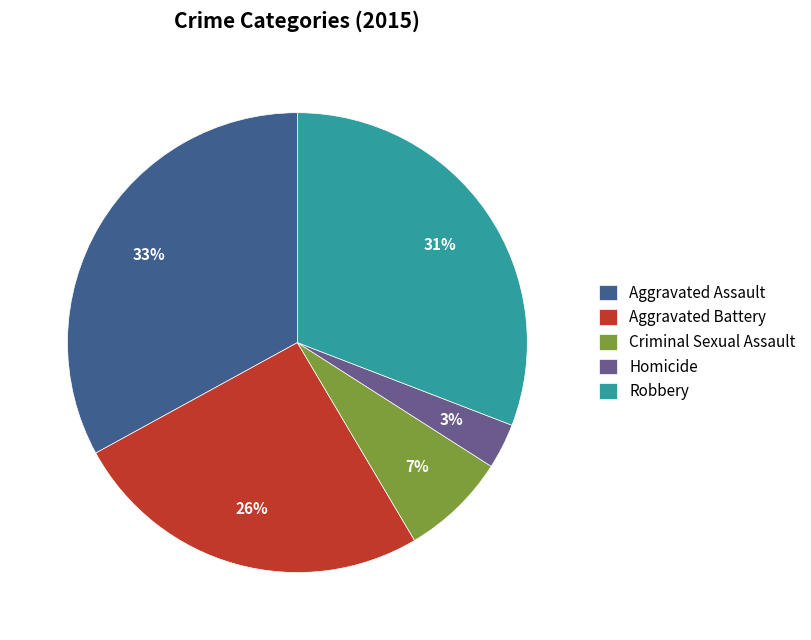

To the nearest percent, what is the average slice percentage?

20%